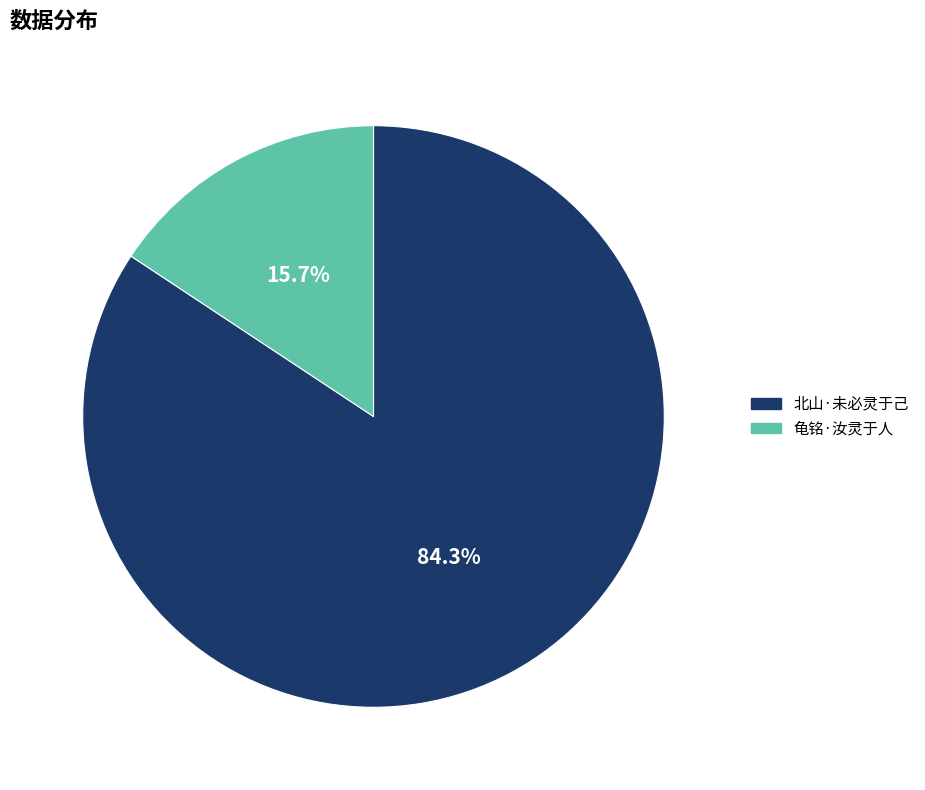

How much of the chart is everything except 龟铭·汝灵于人?

84.3%